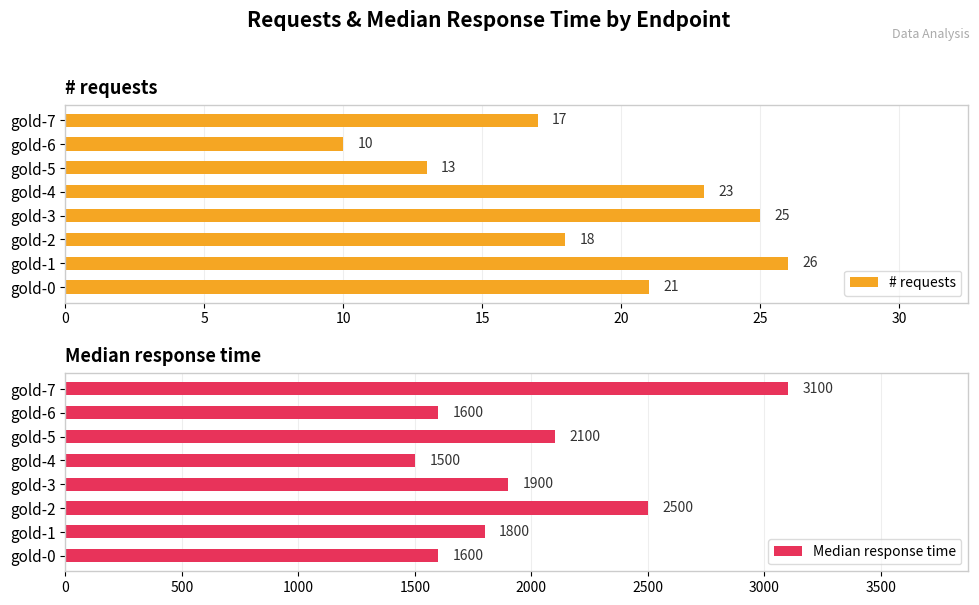

What is the average value of the Median response time series?

2012